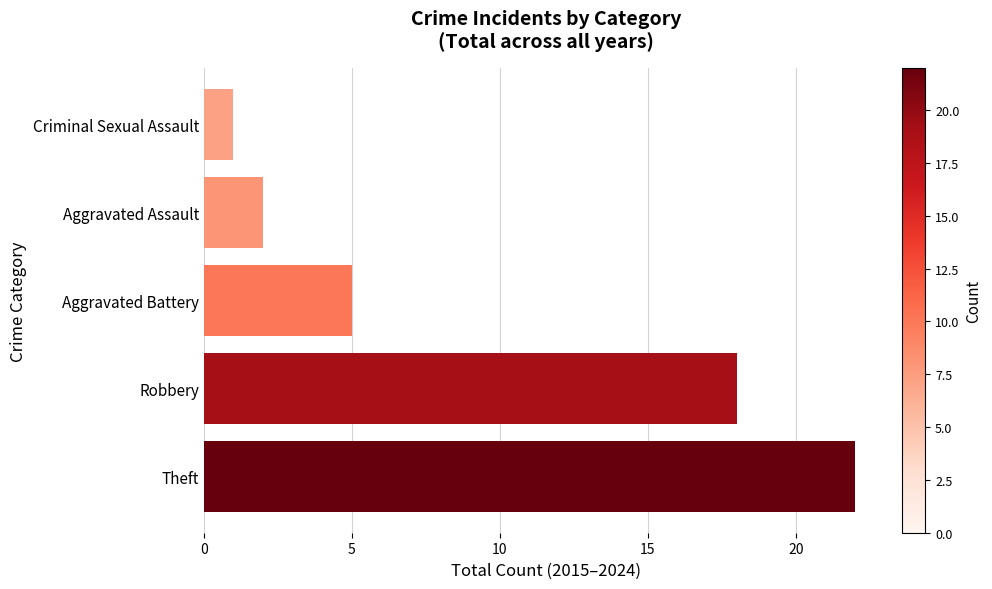

What is the change in value from Aggravated Battery to Aggravated Assault?

-3